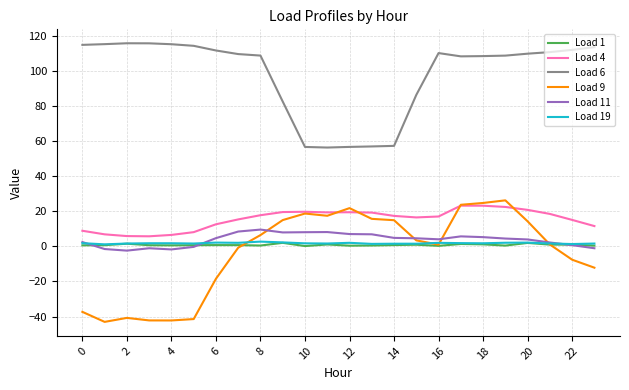

True or false: Load 6 and Load 4 intersect in this chart.

False